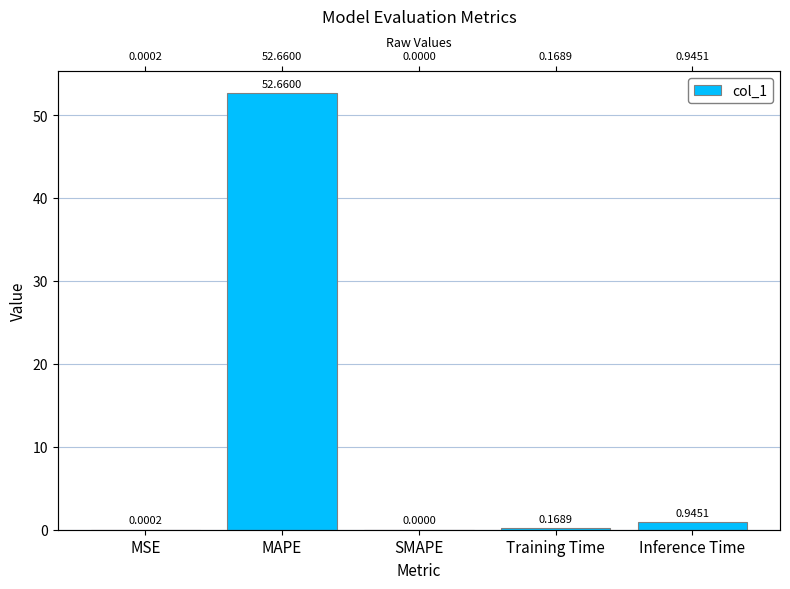

Rank the categories by value from highest to lowest.

MAPE, Inference Time, Training Time, MSE, SMAPE